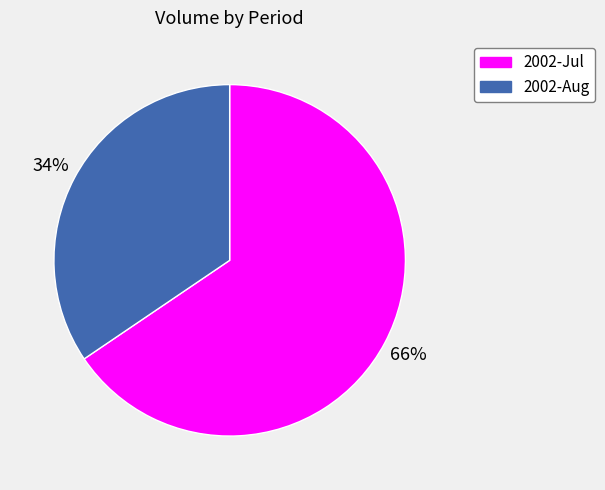

Is there any slice that represents more than half of the pie?

Yes